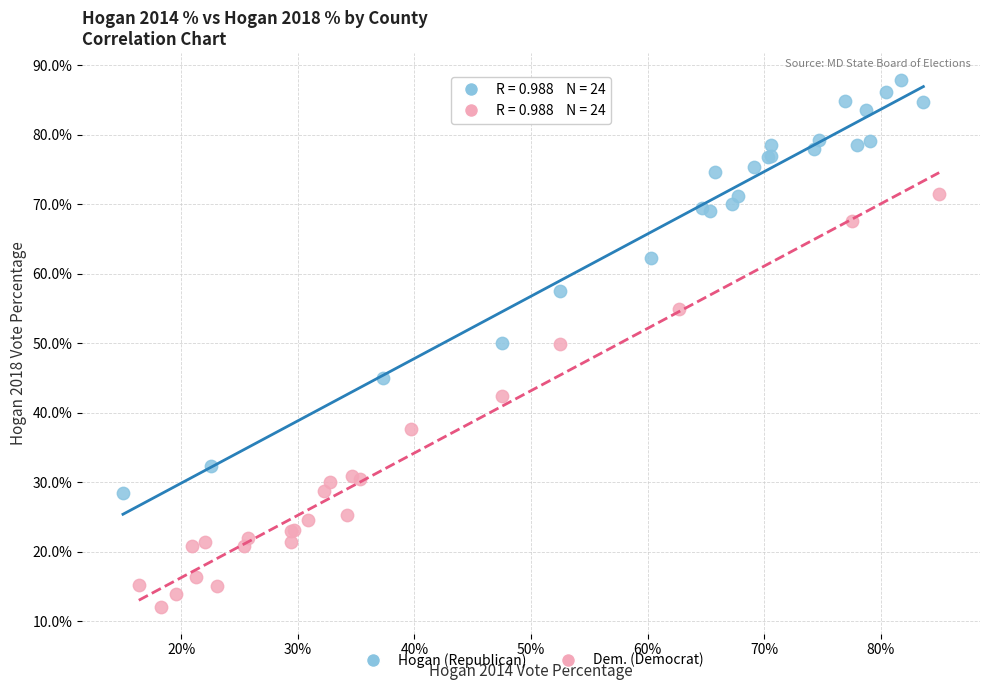

What are all the series names shown in the legend?

Hogan (Republican), Dem. (Democrat)